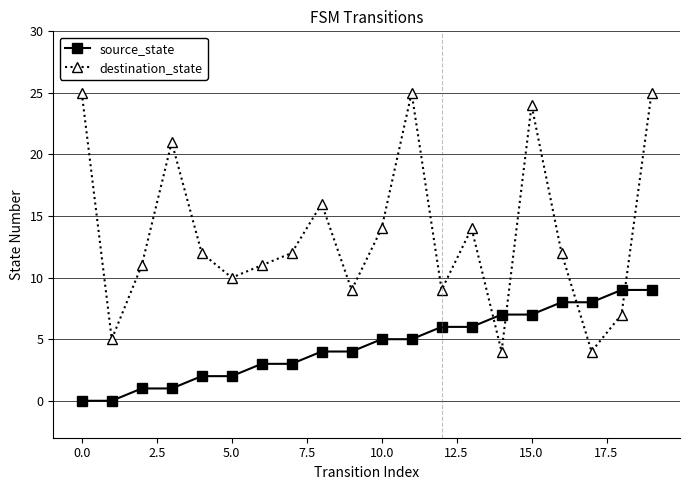

True or false: destination_state has more than 1 interior local peaks.

True